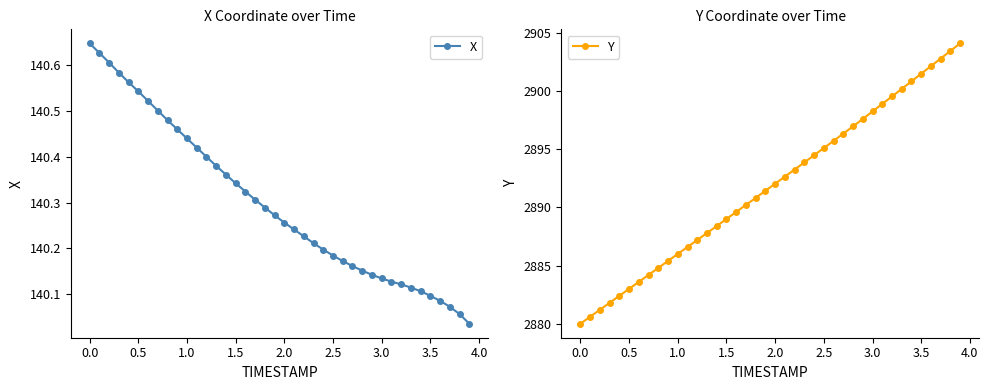

The X series shows 204.7 at 2.5. True or false?

False